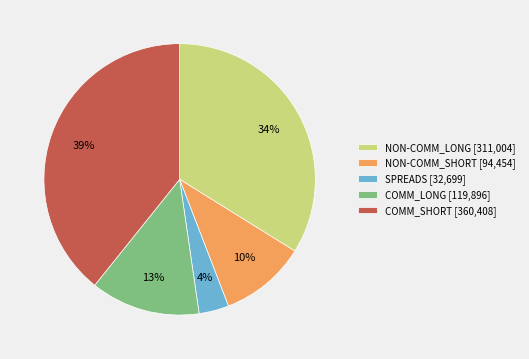

What is the smallest slice in the pie chart?

SPREADS